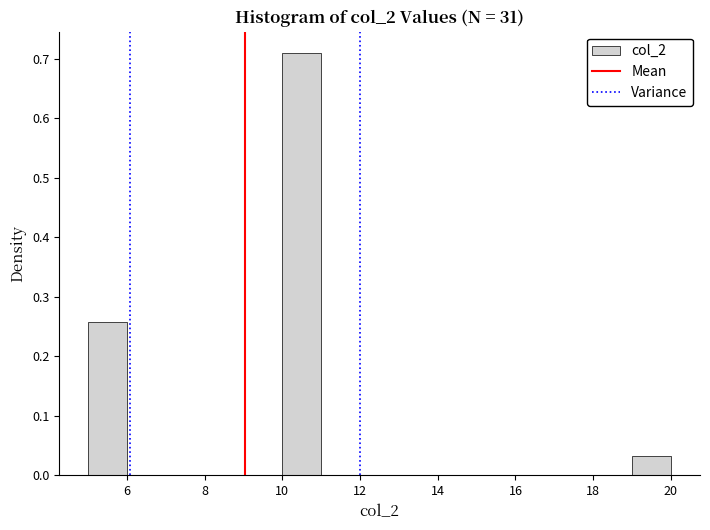

How tall is the bar that spans 5 to 6 on the x-axis? The values are not printed on the chart, so give them approximately, as read against the axis.

0.26